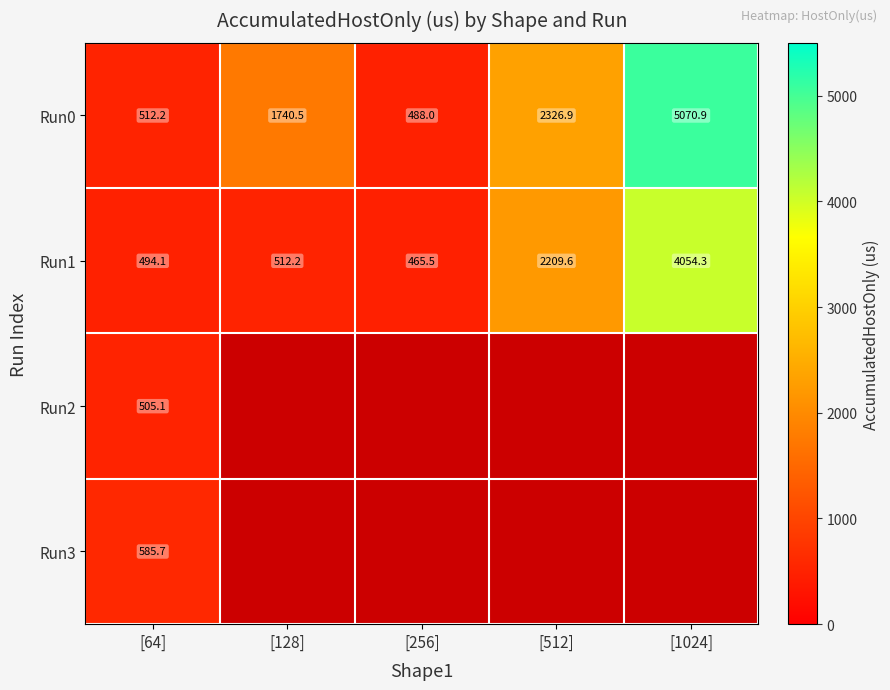

At which label does Run0 first exceed 1740?

[128]